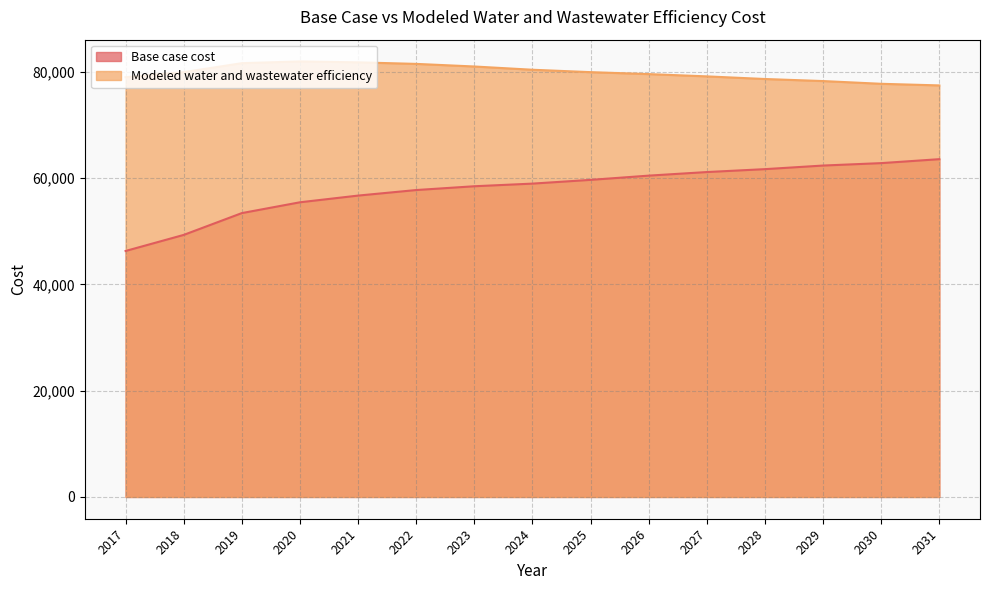

What is the value of the Base case cost point at the 14th from the left?

62807.2